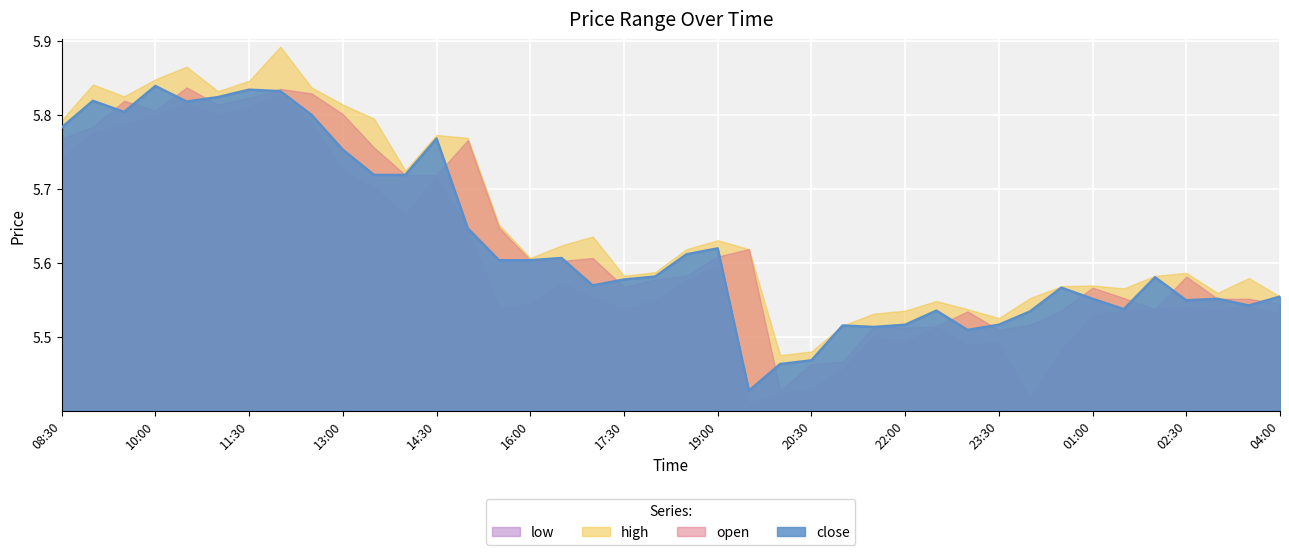

Reading left to right, transcribe all the data shown in this chart.

close: 5.8	5.8	5.8	5.8	5.8	5.8	5.8	5.8	5.8	5.8	5.7	5.7	5.8	5.6	5.6	5.6	5.6	5.6	5.6	5.6	5.6	5.6	5.4	5.5	5.5	5.5	5.5	5.5	5.5	5.5	5.5	5.5	5.6	5.6	5.5	5.6	5.5	5.6	5.5	5.6
high: 5.8	5.8	5.8	5.8	5.9	5.8	5.8	5.9	5.8	5.8	5.8	5.7	5.8	5.8	5.7	5.6	5.6	5.6	5.6	5.6	5.6	5.6	5.6	5.5	5.5	5.5	5.5	5.5	5.5	5.5	5.5	5.6	5.6	5.6	5.6	5.6	5.6	5.6	5.6	5.6
open: 5.8	5.8	5.8	5.8	5.8	5.8	5.8	5.8	5.8	5.8	5.8	5.7	5.7	5.8	5.6	5.6	5.6	5.6	5.6	5.6	5.6	5.6	5.6	5.4	5.5	5.5	5.5	5.5	5.5	5.5	5.5	5.5	5.5	5.6	5.6	5.5	5.6	5.6	5.6	5.5
low: 5.7	5.8	5.8	5.8	5.8	5.8	5.8	5.8	5.8	5.7	5.7	5.7	5.7	5.6	5.5	5.5	5.6	5.6	5.5	5.6	5.6	5.6	5.4	5.4	5.4	5.5	5.5	5.5	5.5	5.5	5.5	5.4	5.5	5.5	5.5	5.5	5.5	5.5	5.5	5.5